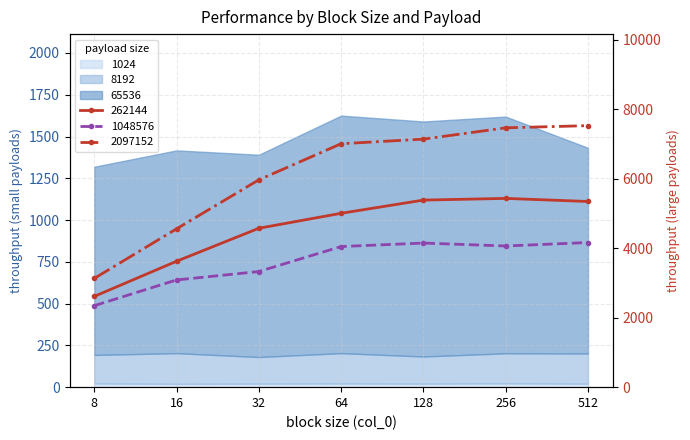

True or false: 2097152 and 262144 intersect in this chart.

False